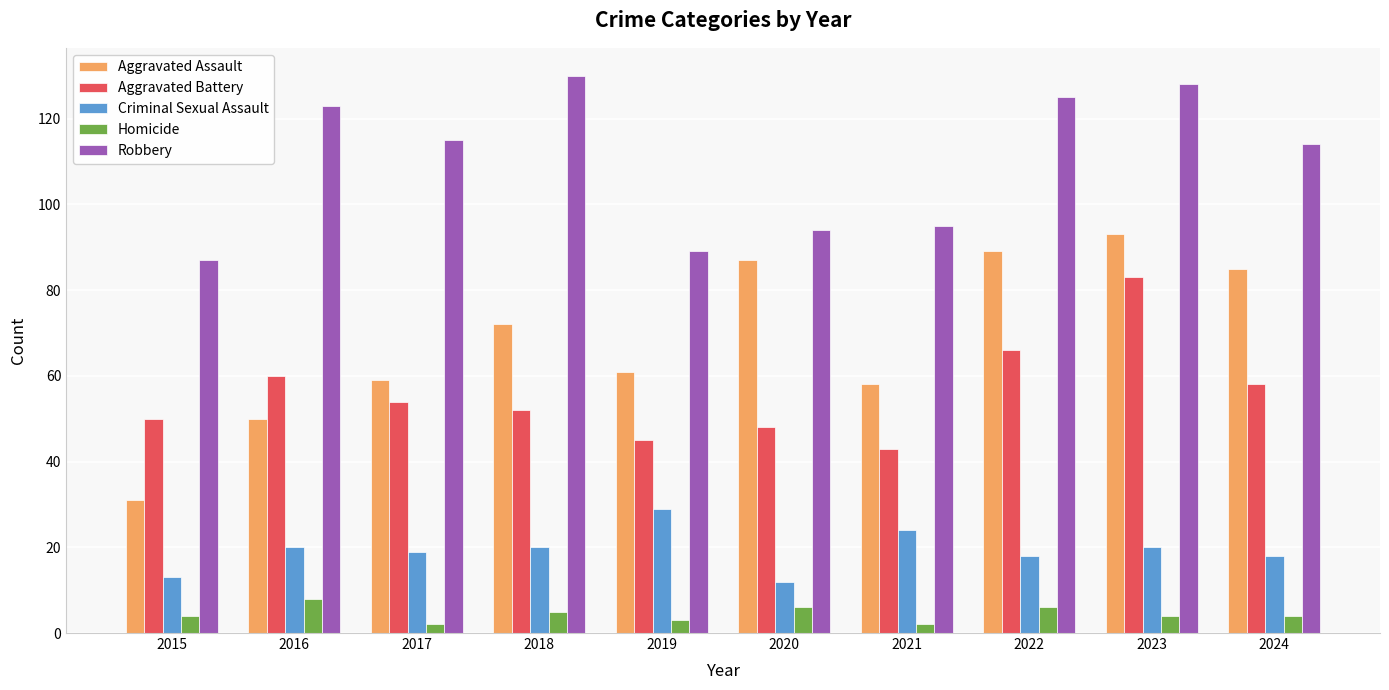

Which series changed the most between 2018 and 2019?

Robbery